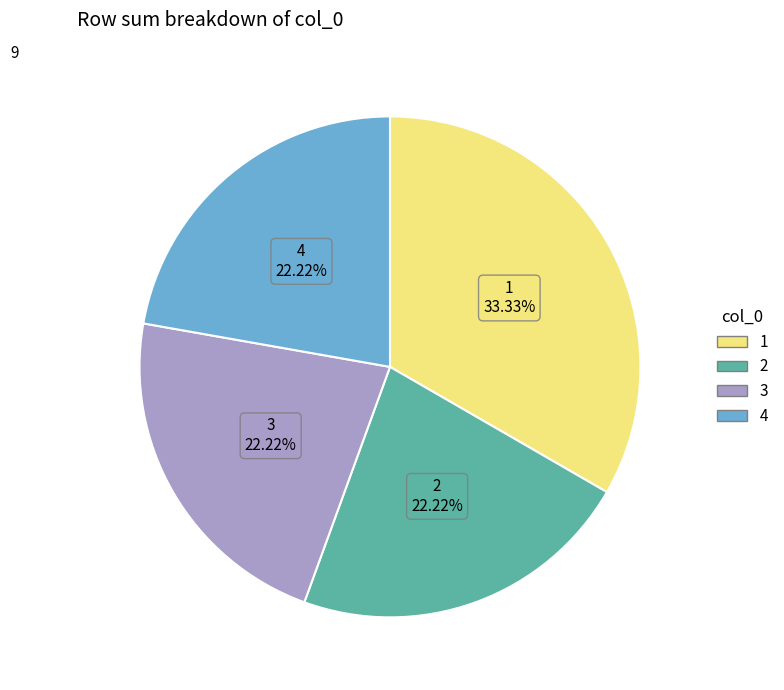

Count the number of slices in the pie.

4